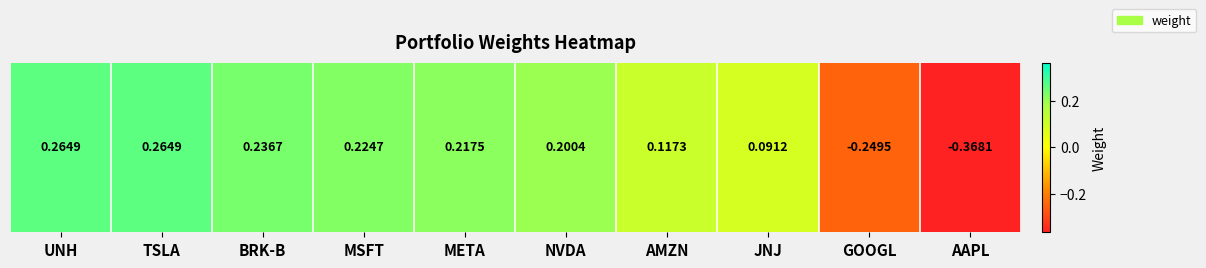

Read the value at AMZN.

0.1